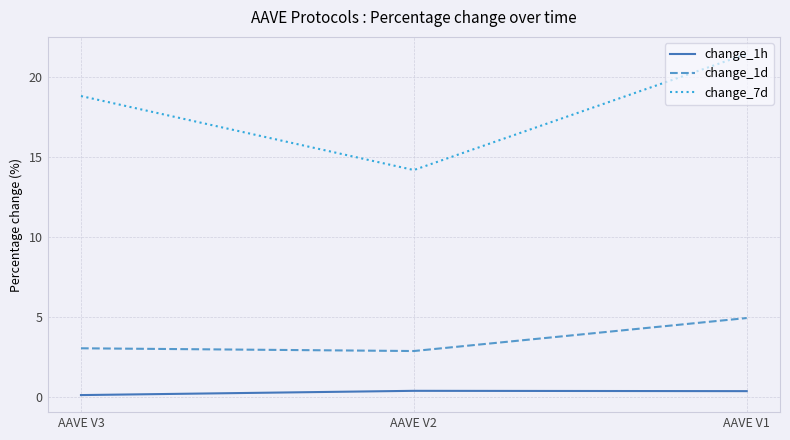

Does the chart have visible grid lines?

Yes